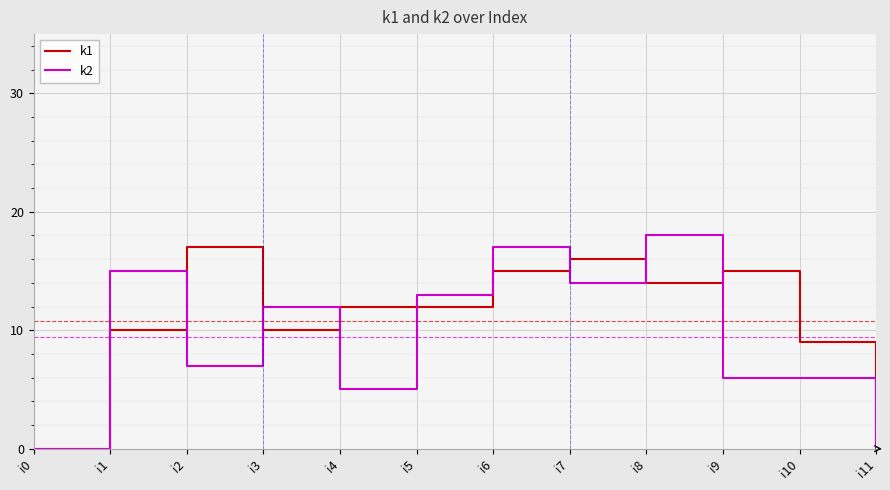

The value of k2 at i0 is 0. True or false?

True